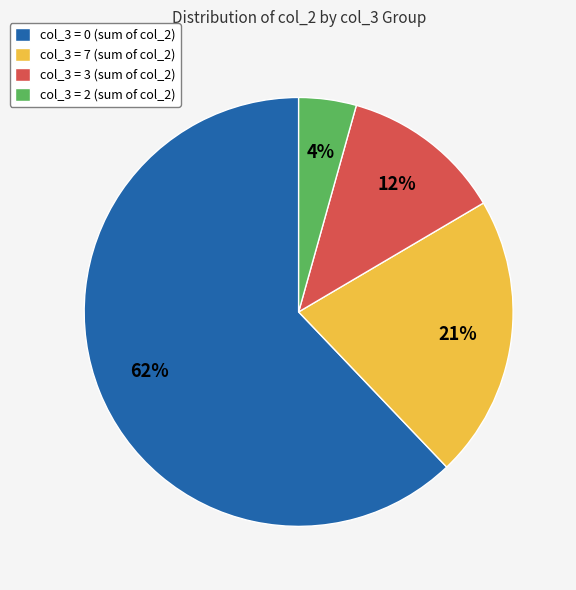

Between col_3 = 3 (sum of col_2) and col_3 = 7 (sum of col_2), which is larger?

col_3 = 7 (sum of col_2)